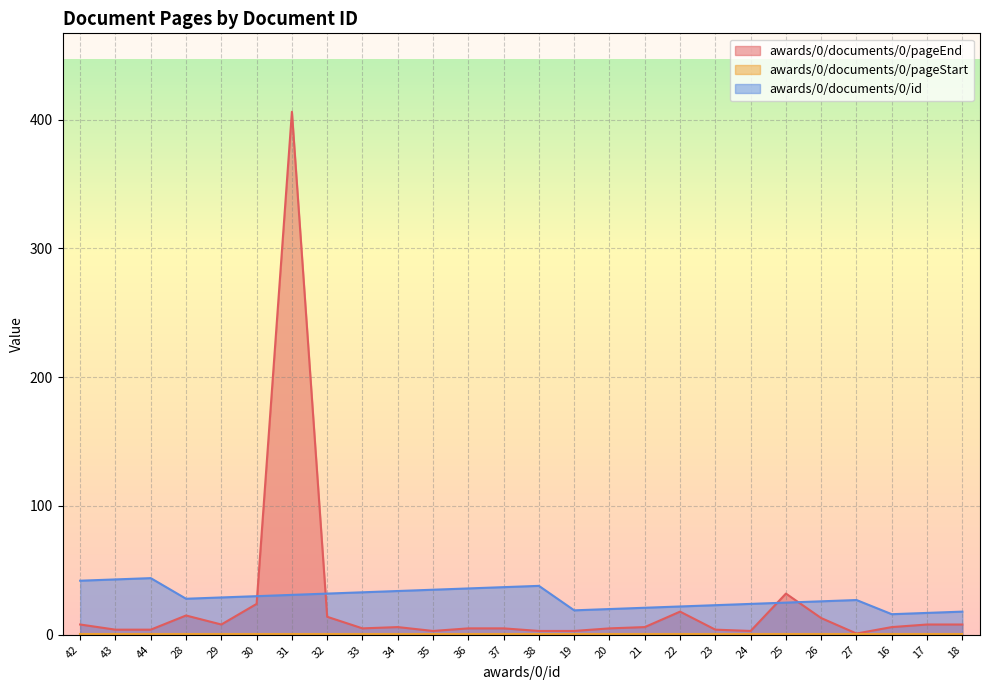

Between which two adjacent categories do awards/0/documents/0/id and awards/0/documents/0/pageEnd first intersect?

30 and 31